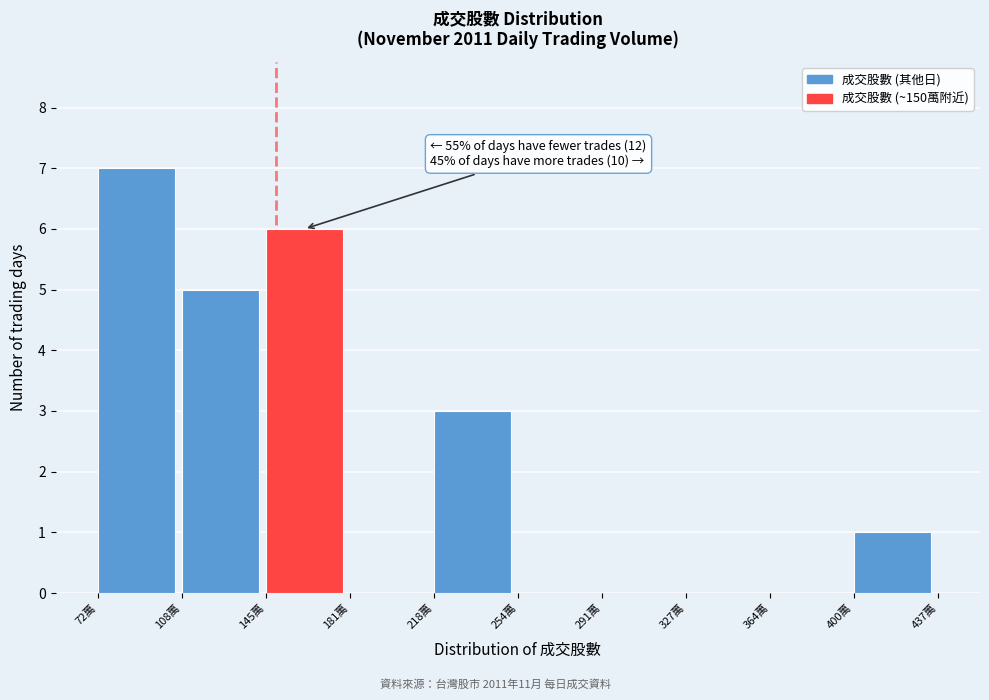

Reading left to right, list all the values displayed in this chart.

72萬=7	108萬=5	145萬=6	181萬=0	218萬=3	254萬=0	291萬=0	327萬=0	364萬=0	400萬=1